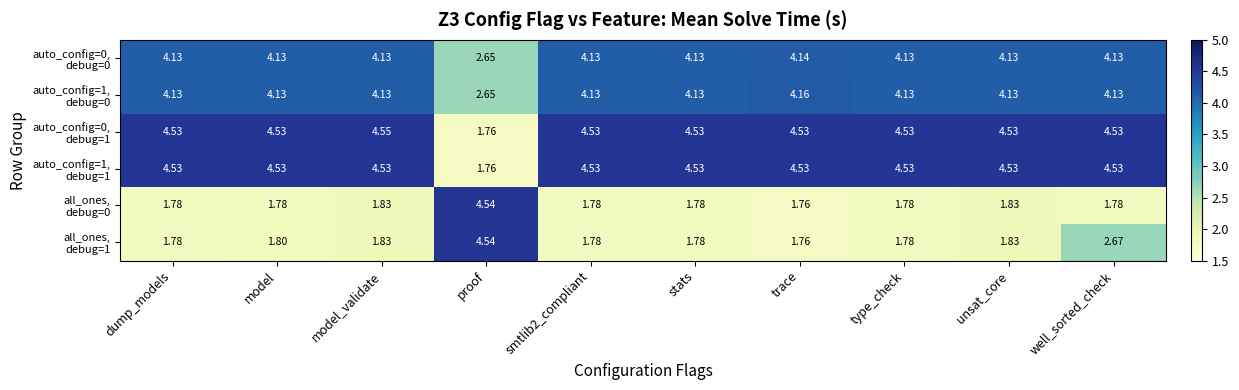

At which category is the sum across all series the highest?

well_sorted_check